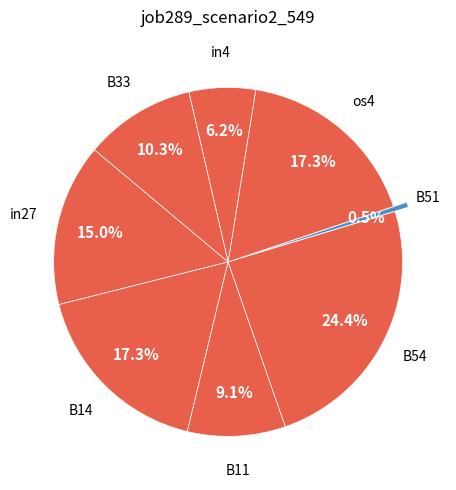

Count the number of slices in the pie.

8